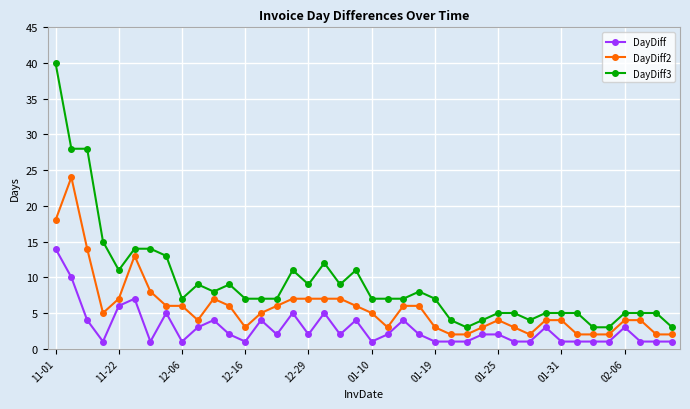

List the series in order of their peak value, lowest first.

DayDiff, DayDiff2, DayDiff3